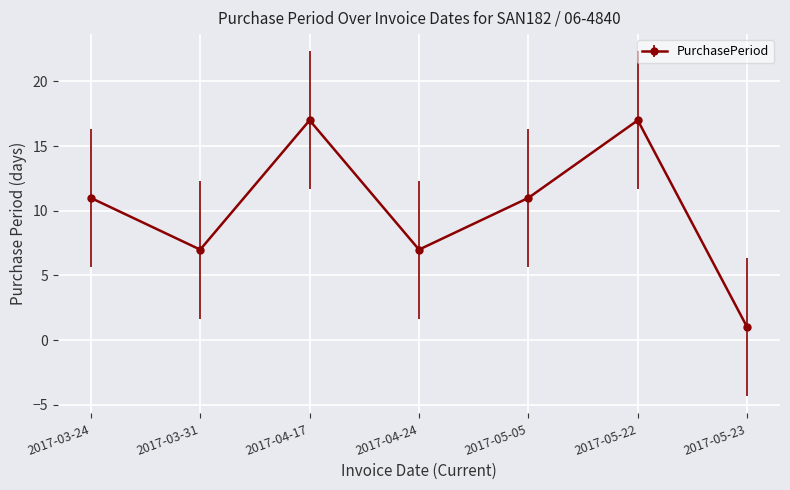

Reading right to left, what are all the values shown in this chart?

2017-05-23=1	2017-05-22=17	2017-05-05=11	2017-04-24=7	2017-04-17=17	2017-03-31=7	2017-03-24=11